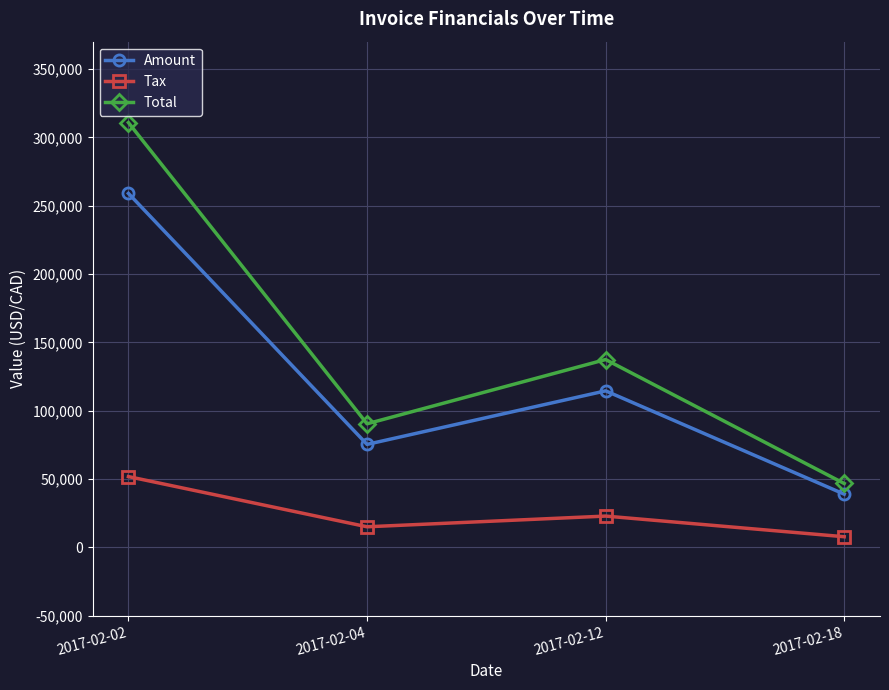

What is the difference between the maximum and minimum values in the Total series?

264044.6